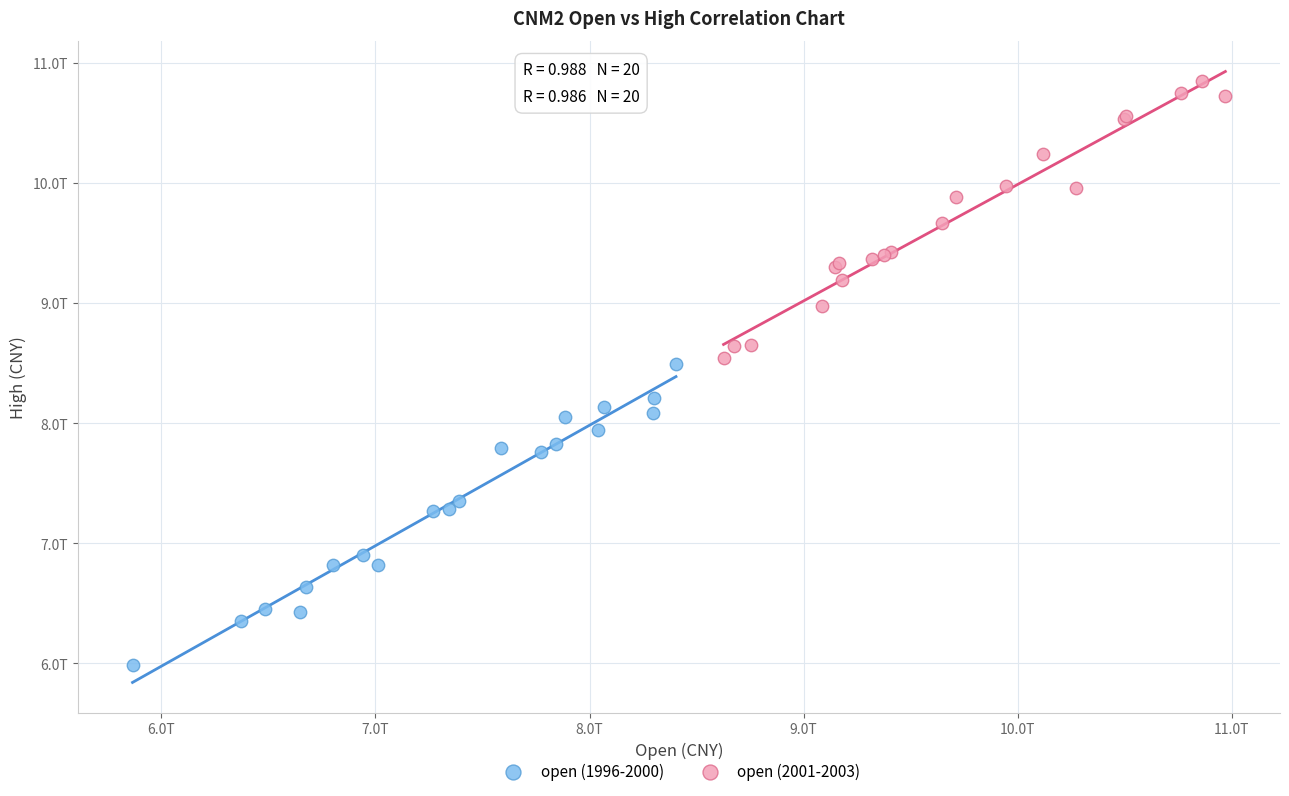

What are all the series names shown in the legend?

open (1996-2000), open (2001-2003)